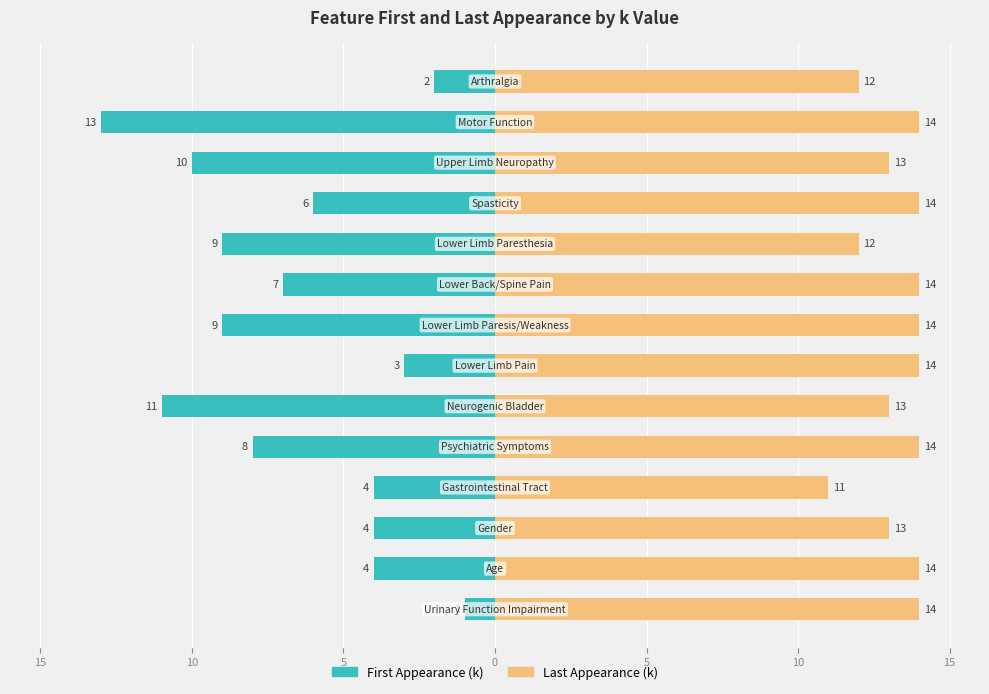

The value of First Appearance (k) at 5 is -15. True or false?

False